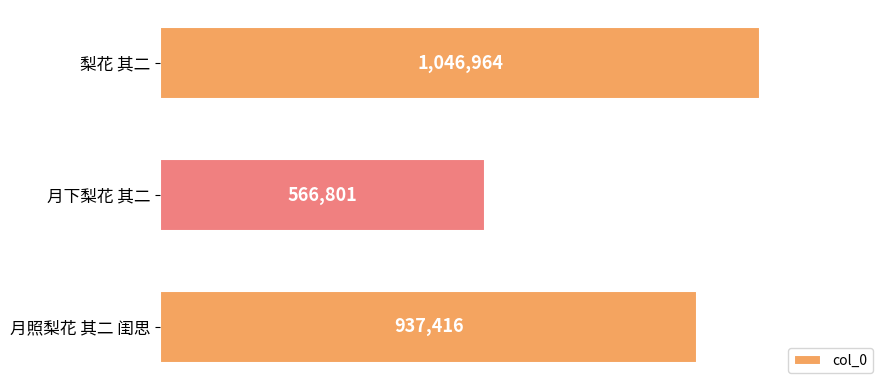

How many data points are less than 937416?

1